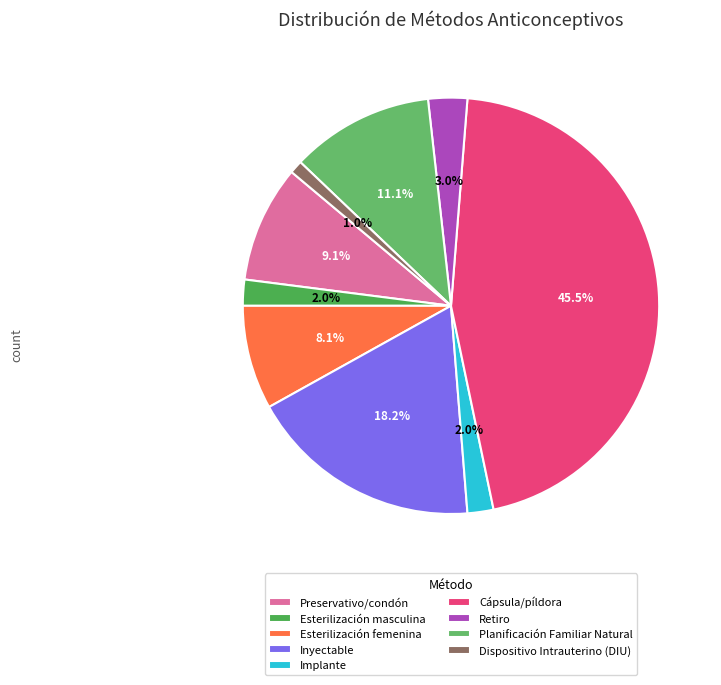

Which slice is the smallest?

Dispositivo Intrauterino (DIU)